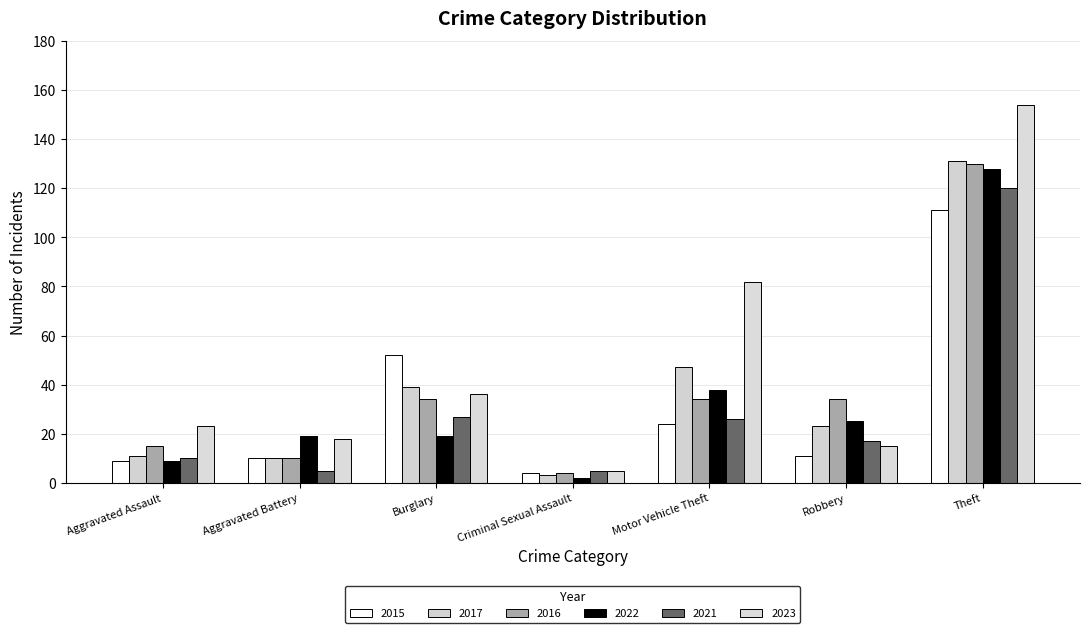

What is the value of the 2016 bar at the 1st from the left?

15